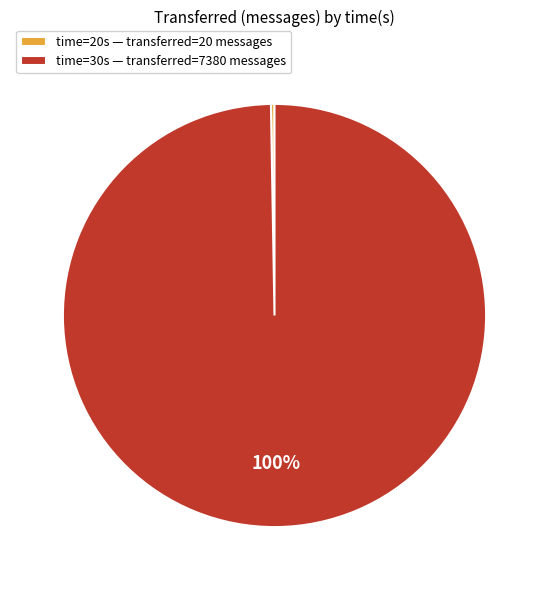

True or false: time=30s — transferred=7380 messages accounts for 100% of the total.

True